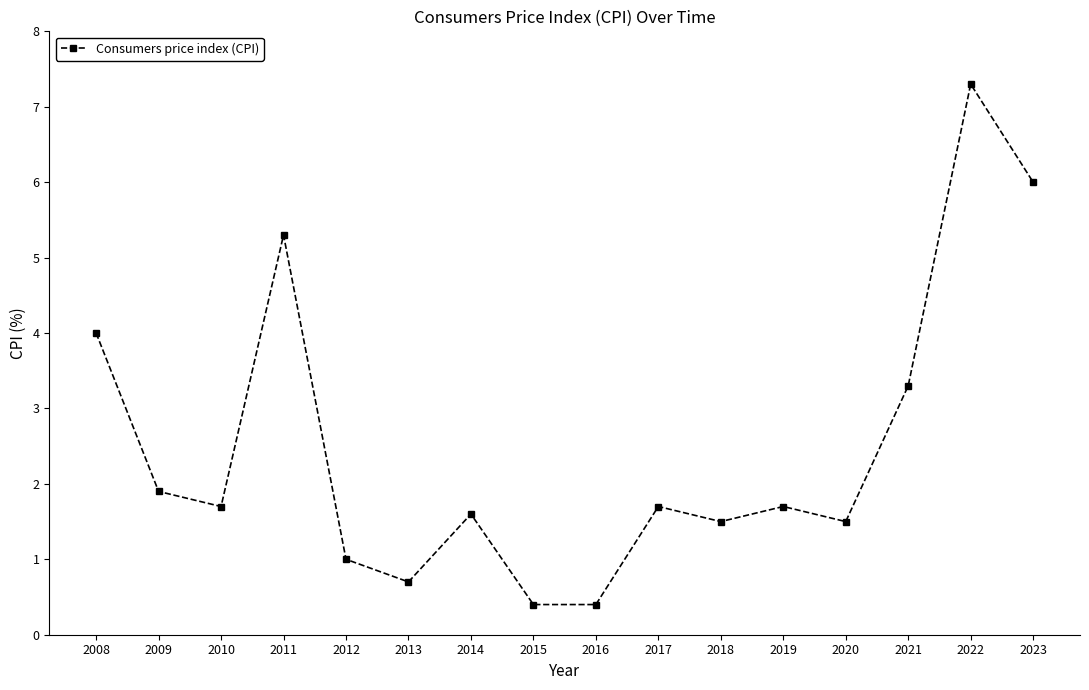

What is the greatest value displayed?

7.3